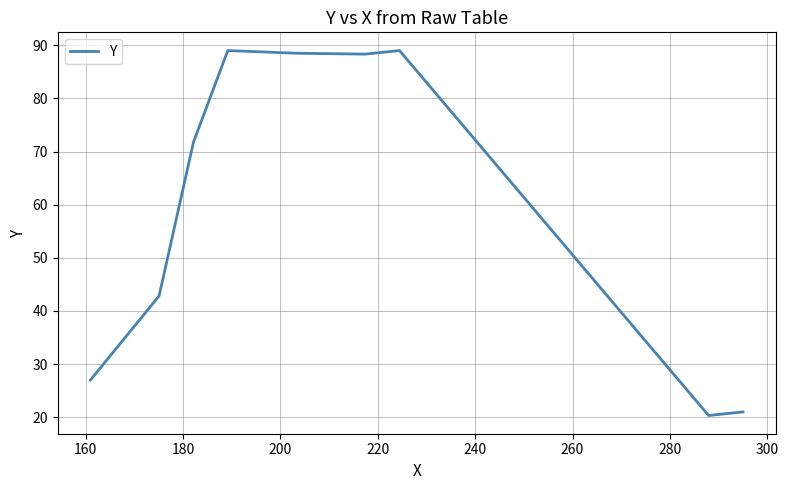

Does the chart have visible grid lines?

Yes